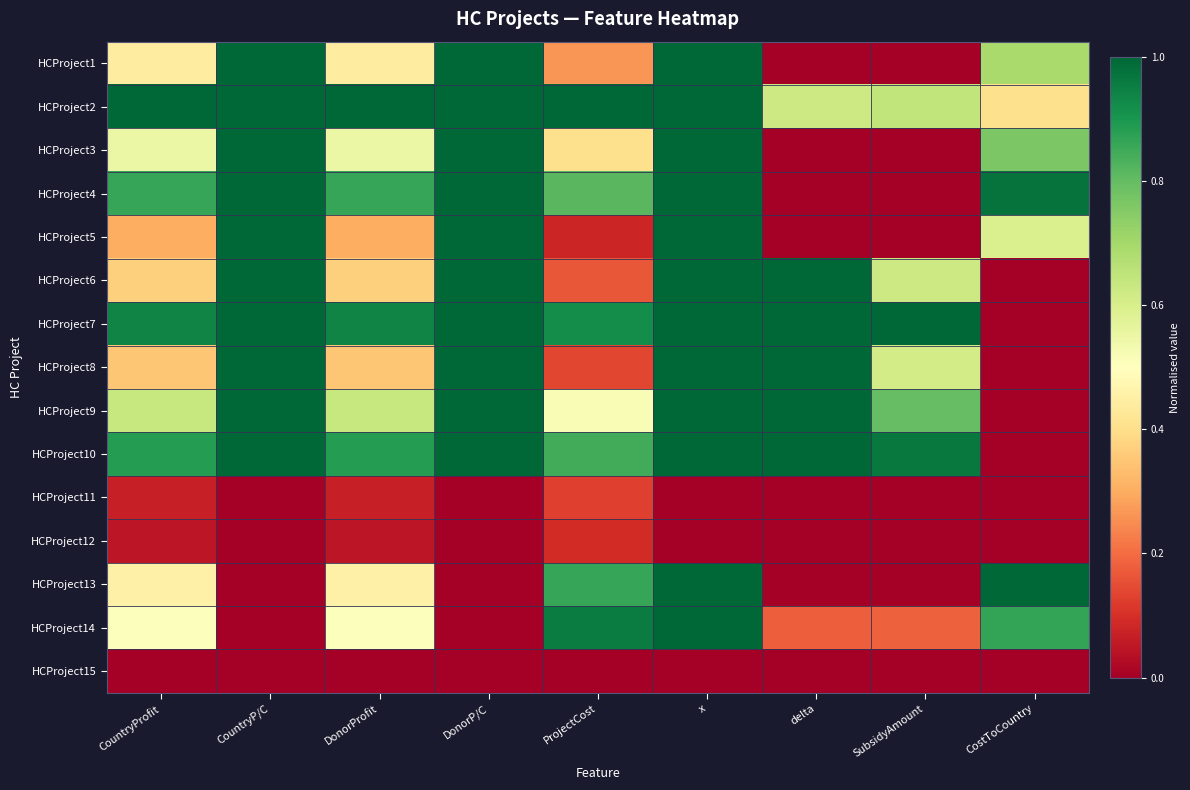

What is the greatest value displayed?

1.0